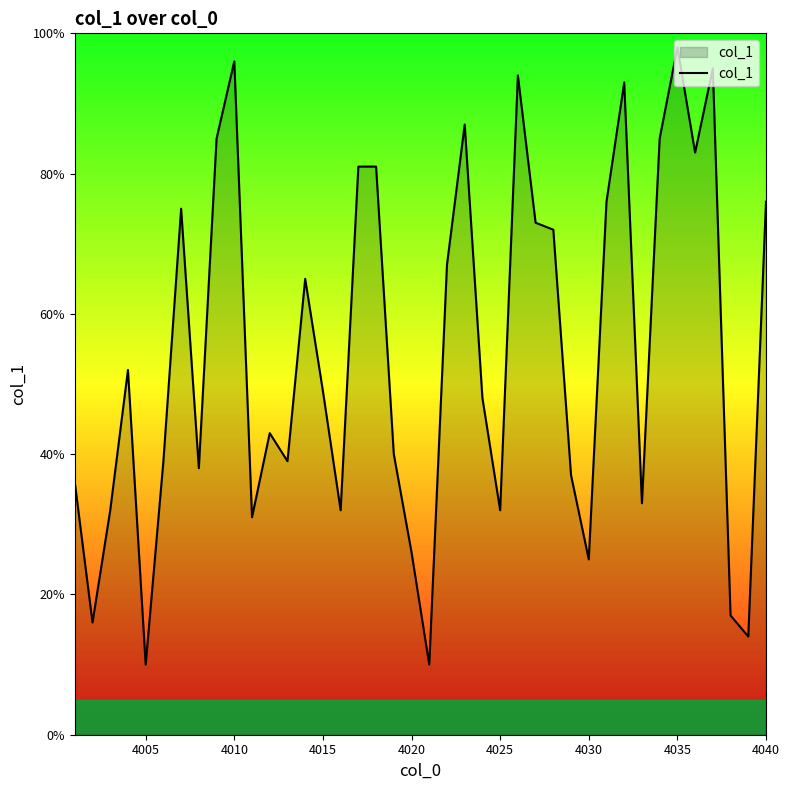

What is the minimum value shown in the chart?

10